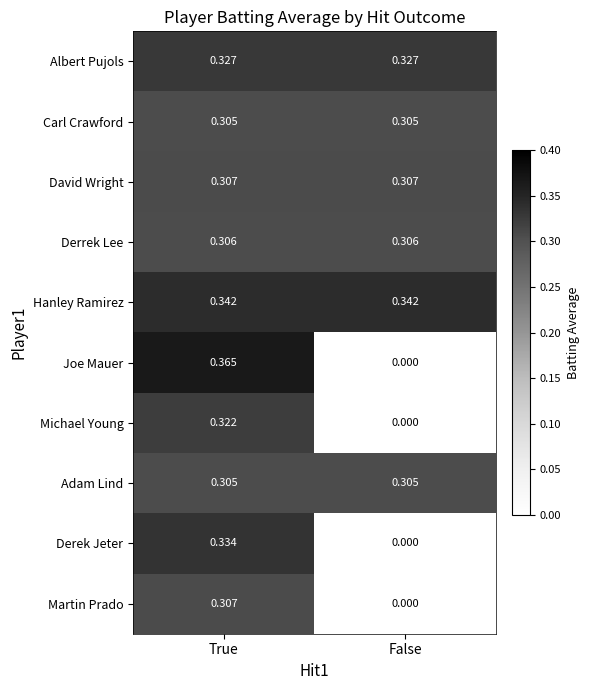

Is the value of Carl Crawford at False greater than the value of Derek Jeter at True?

No